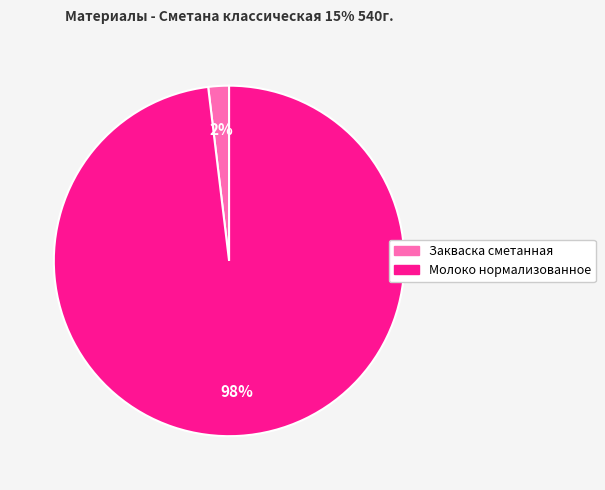

Do Закваска сметанная and Молоко нормализованное together represent more than half of the pie?

Yes